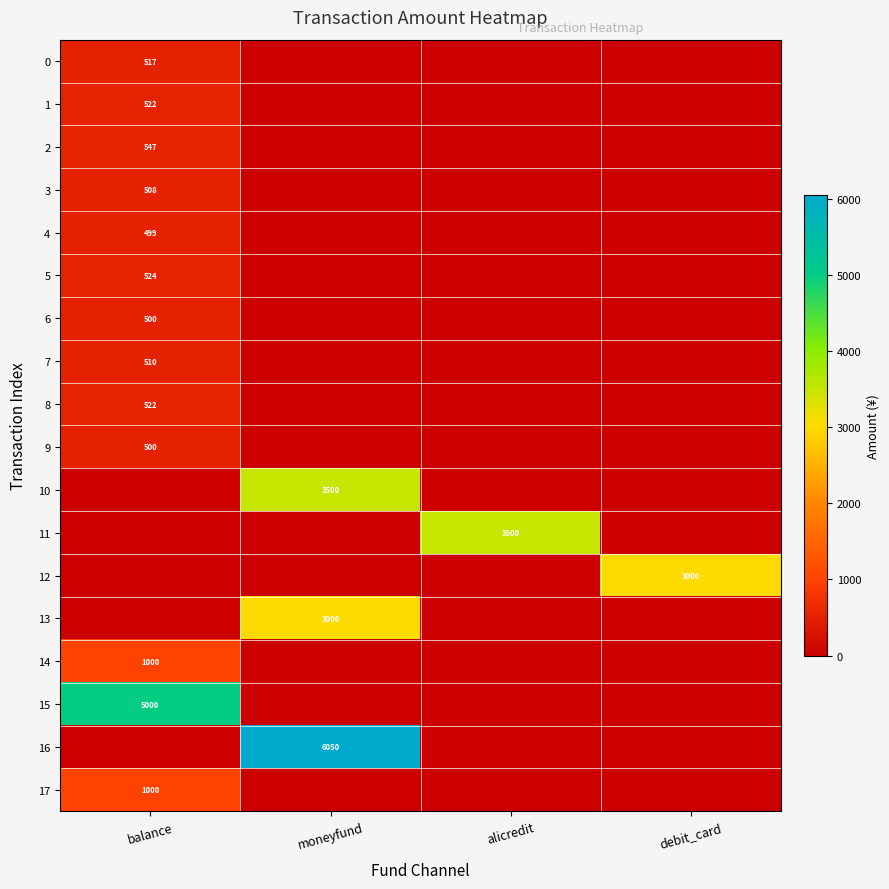

Is the value of 14 at balance greater than the value of 16 at moneyfund?

No